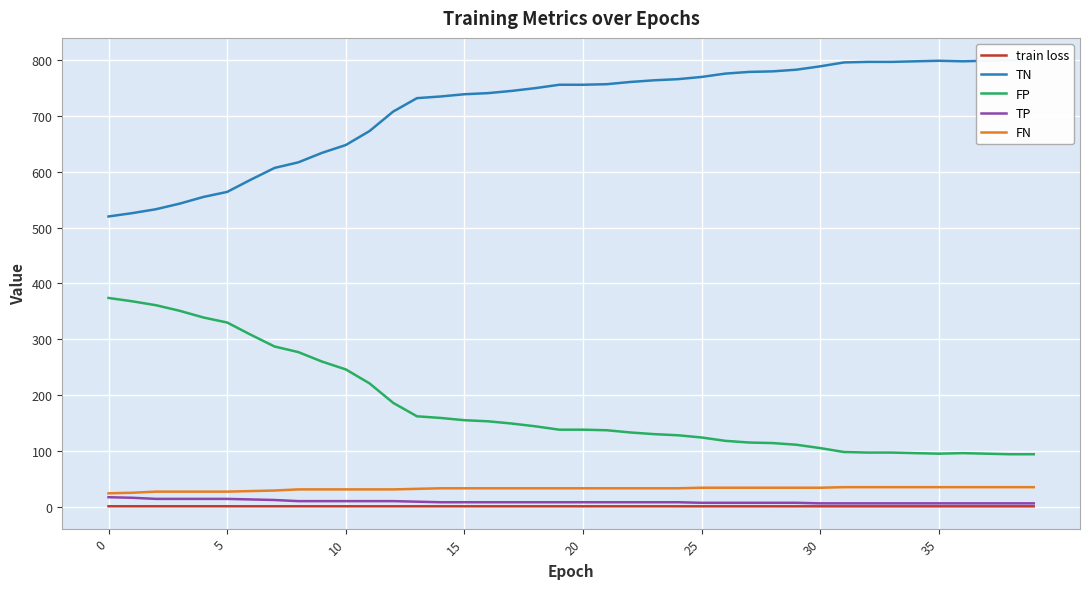

Reading right to left, transcribe all the data shown in this chart.

train loss: 0.7	0.7	0.7	0.7	0.7	0.7	0.7	0.7	0.7	0.7	0.7	0.7	0.7	0.7	0.7	0.7	0.7	0.7	0.7	0.7	0.7	0.7	0.7	0.7	0.7	0.7	0.7	0.7	0.7	0.7	0.7	0.7	0.7	0.7	0.8	0.8	0.8	0.8	0.8	0.8
TN: 800.0	800.0	799.0	798.0	799.0	798.0	797.0	797.0	796.0	789.0	783.0	780.0	779.0	776.0	770.0	766.0	764.0	761.0	757.0	756.0	756.0	750.0	745.0	741.0	739.0	735.0	732.0	708.0	673.0	648.0	634.0	617.0	607.0	586.0	564.0	555.0	543.0	533.0	526.0	520.0
FP: 94.0	94.0	95.0	96.0	95.0	96.0	97.0	97.0	98.0	105.0	111.0	114.0	115.0	118.0	124.0	128.0	130.0	133.0	137.0	138.0	138.0	144.0	149.0	153.0	155.0	159.0	162.0	186.0	221.0	246.0	260.0	277.0	287.0	308.0	330.0	339.0	351.0	361.0	368.0	374.0
TP: 6.0	6.0	6.0	6.0	6.0	6.0	6.0	6.0	6.0	6.0	7.0	7.0	7.0	7.0	7.0	8.0	8.0	8.0	8.0	8.0	8.0	8.0	8.0	8.0	8.0	8.0	9.0	10.0	10.0	10.0	10.0	10.0	12.0	13.0	14.0	14.0	14.0	14.0	16.0	17.0
FN: 35.0	35.0	35.0	35.0	35.0	35.0	35.0	35.0	35.0	34.0	34.0	34.0	34.0	34.0	34.0	33.0	33.0	33.0	33.0	33.0	33.0	33.0	33.0	33.0	33.0	33.0	32.0	31.0	31.0	31.0	31.0	31.0	29.0	28.0	27.0	27.0	27.0	27.0	25.0	24.0